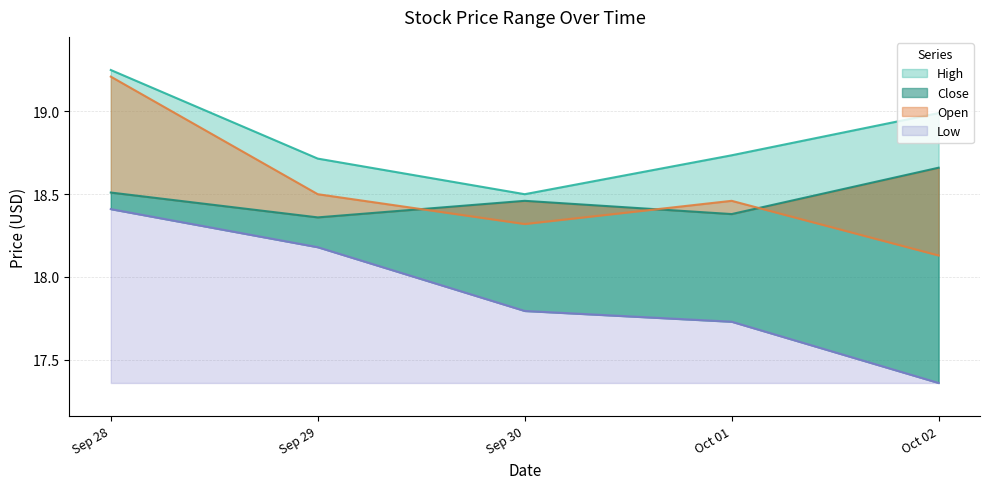

How many interior local valleys does the High series have?

1